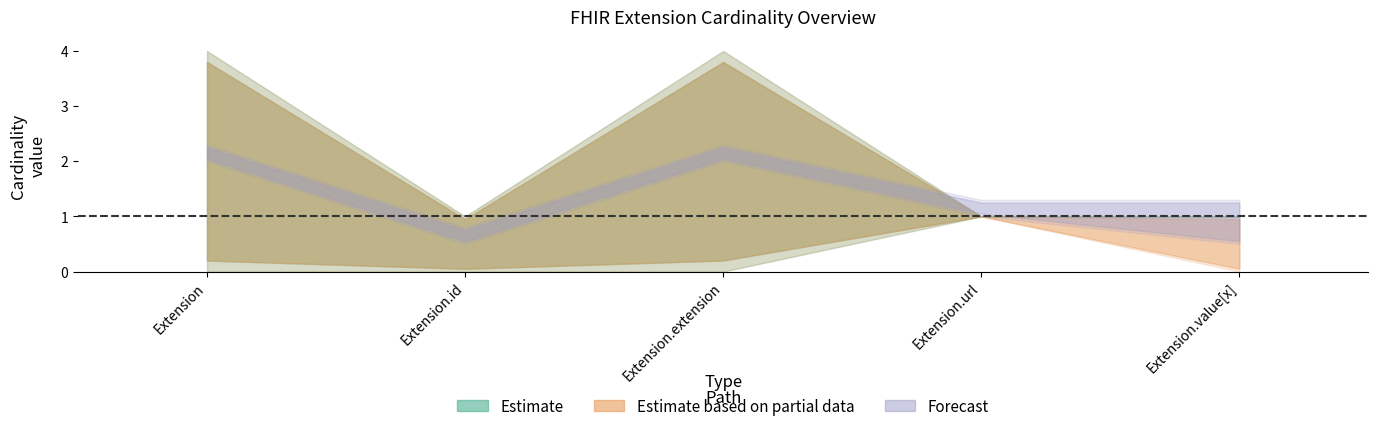

How many lines are shown in the chart?

4